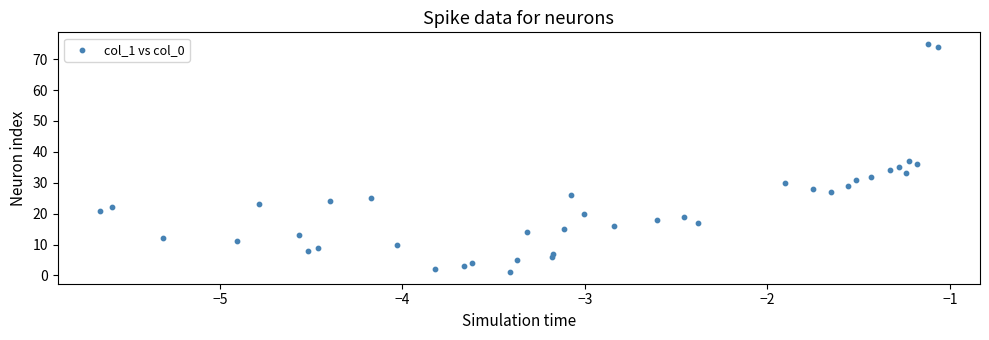

What is the range of Y values (max minus min)?

74